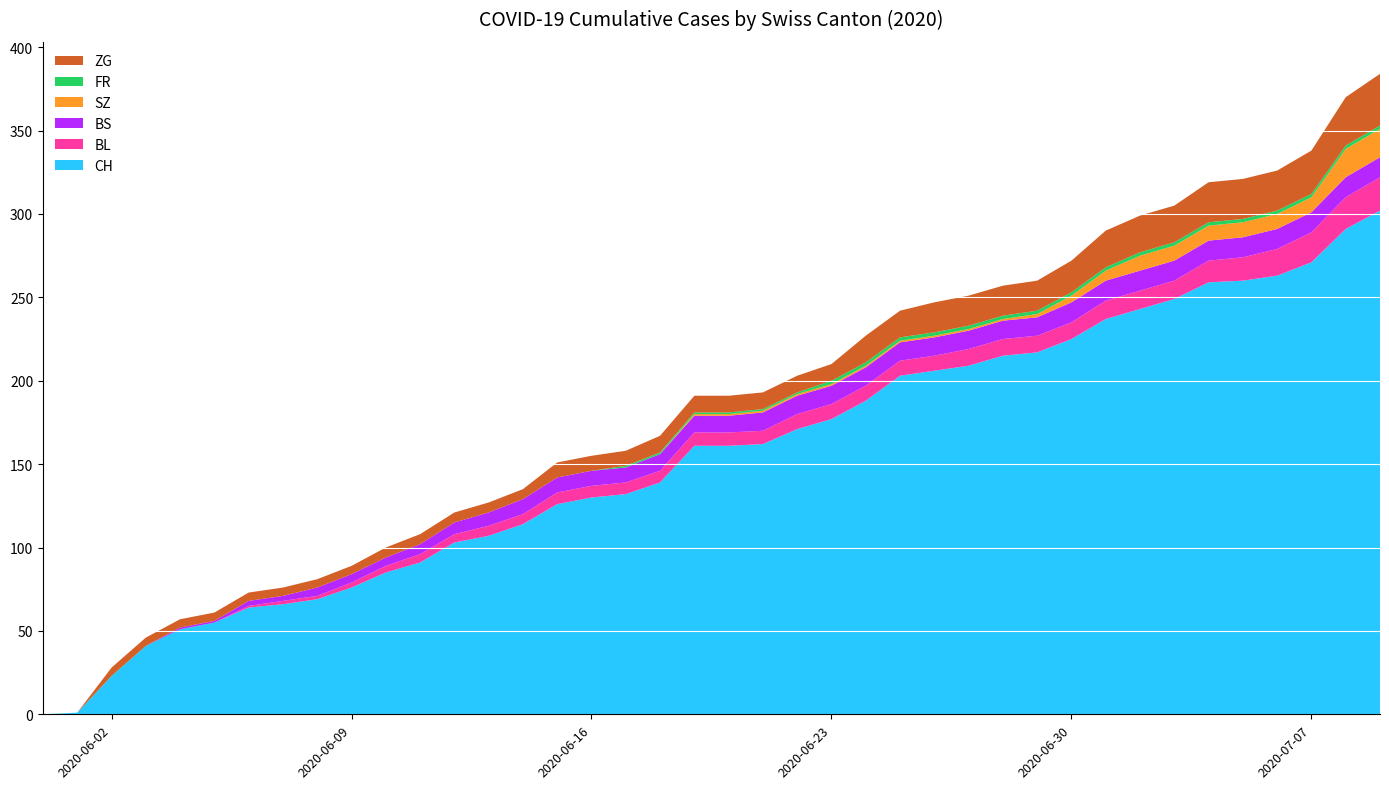

Reading right to left, what are all the values shown in this chart?

CH: 2020-07-09=302	2020-07-08=291	2020-07-07=271	2020-07-06=263	2020-07-05=260	2020-07-04=259	2020-07-03=249	2020-07-02=243	2020-07-01=237	2020-06-30=225	2020-06-29=217	2020-06-28=215	2020-06-27=209	2020-06-26=206	2020-06-25=203	2020-06-24=188	2020-06-23=177	2020-06-22=171	2020-06-21=162	2020-06-20=161	2020-06-19=161	2020-06-18=139	2020-06-17=132	2020-06-16=130	2020-06-15=126	2020-06-14=114	2020-06-13=107	2020-06-12=103	2020-06-11=91	2020-06-10=85	2020-06-09=76	2020-06-08=69	2020-06-07=66	2020-06-06=64	2020-06-05=55	2020-06-04=51	2020-06-03=41	2020-06-02=23	2020-06-01=1	2020-05-31=0
BL: 2020-07-09=20	2020-07-08=19	2020-07-07=18	2020-07-06=16	2020-07-05=14	2020-07-04=13	2020-07-03=11	2020-07-02=11	2020-07-01=11	2020-06-30=10	2020-06-29=10	2020-06-28=10	2020-06-27=10	2020-06-26=9	2020-06-25=9	2020-06-24=9	2020-06-23=9	2020-06-22=9	2020-06-21=8	2020-06-20=8	2020-06-19=8	2020-06-18=7	2020-06-17=7	2020-06-16=7	2020-06-15=7	2020-06-14=6	2020-06-13=6	2020-06-12=5	2020-06-11=5	2020-06-10=4	2020-06-09=3	2020-06-08=2	2020-06-07=2	2020-06-06=1	2020-06-05=0	2020-06-04=0	2020-06-03=0	2020-06-02=0	2020-06-01=0	2020-05-31=0
BS: 2020-07-09=12	2020-07-08=12	2020-07-07=12	2020-07-06=12	2020-07-05=12	2020-07-04=12	2020-07-03=12	2020-07-02=12	2020-07-01=12	2020-06-30=12	2020-06-29=11	2020-06-28=11	2020-06-27=11	2020-06-26=11	2020-06-25=11	2020-06-24=11	2020-06-23=11	2020-06-22=11	2020-06-21=11	2020-06-20=10	2020-06-19=10	2020-06-18=10	2020-06-17=9	2020-06-16=9	2020-06-15=9	2020-06-14=9	2020-06-13=8	2020-06-12=7	2020-06-11=6	2020-06-10=5	2020-06-09=5	2020-06-08=5	2020-06-07=3	2020-06-06=3	2020-06-05=1	2020-06-04=1	2020-06-03=0	2020-06-02=0	2020-06-01=0	2020-05-31=0
SZ: 2020-07-09=17	2020-07-08=17	2020-07-07=9	2020-07-06=9	2020-07-05=9	2020-07-04=9	2020-07-03=9	2020-07-02=9	2020-07-01=6	2020-06-30=4	2020-06-29=2	2020-06-28=1	2020-06-27=1	2020-06-26=1	2020-06-25=1	2020-06-24=1	2020-06-23=1	2020-06-22=1	2020-06-21=1	2020-06-20=1	2020-06-19=1	2020-06-18=0	2020-06-17=0	2020-06-16=0	2020-06-15=0	2020-06-14=0	2020-06-13=0	2020-06-12=0	2020-06-11=0	2020-06-10=0	2020-06-09=0	2020-06-08=0	2020-06-07=0	2020-06-06=0	2020-06-05=0	2020-06-04=0	2020-06-03=0	2020-06-02=0	2020-06-01=0	2020-05-31=0
FR: 2020-07-09=2	2020-07-08=2	2020-07-07=2	2020-07-06=2	2020-07-05=2	2020-07-04=2	2020-07-03=2	2020-07-02=2	2020-07-01=2	2020-06-30=2	2020-06-29=2	2020-06-28=2	2020-06-27=2	2020-06-26=2	2020-06-25=2	2020-06-24=2	2020-06-23=2	2020-06-22=1	2020-06-21=1	2020-06-20=1	2020-06-19=1	2020-06-18=1	2020-06-17=1	2020-06-16=0	2020-06-15=0	2020-06-14=0	2020-06-13=0	2020-06-12=0	2020-06-11=0	2020-06-10=0	2020-06-09=0	2020-06-08=0	2020-06-07=0	2020-06-06=0	2020-06-05=0	2020-06-04=0	2020-06-03=0	2020-06-02=0	2020-06-01=0	2020-05-31=0
ZG: 2020-07-09=31	2020-07-08=29	2020-07-07=26	2020-07-06=24	2020-07-05=24	2020-07-04=24	2020-07-03=22	2020-07-02=22	2020-07-01=22	2020-06-30=19	2020-06-29=18	2020-06-28=18	2020-06-27=18	2020-06-26=18	2020-06-25=16	2020-06-24=16	2020-06-23=10	2020-06-22=10	2020-06-21=10	2020-06-20=10	2020-06-19=10	2020-06-18=10	2020-06-17=9	2020-06-16=9	2020-06-15=9	2020-06-14=6	2020-06-13=6	2020-06-12=6	2020-06-11=6	2020-06-10=6	2020-06-09=5	2020-06-08=5	2020-06-07=5	2020-06-06=5	2020-06-05=5	2020-06-04=5	2020-06-03=5	2020-06-02=5	2020-06-01=0	2020-05-31=0